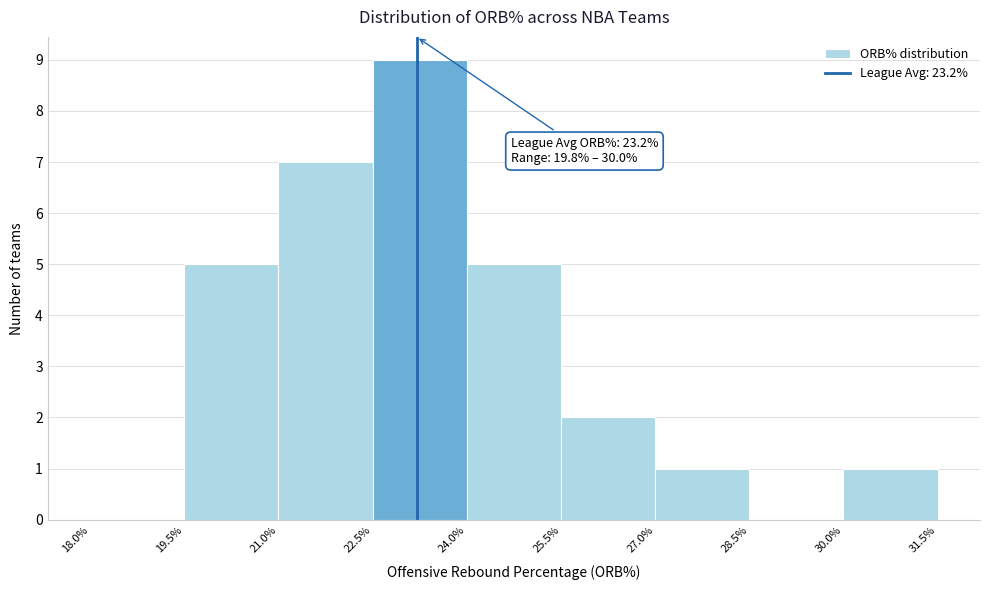

Over which range of the x-axis is the bar tallest?

22.5% to 24.0%